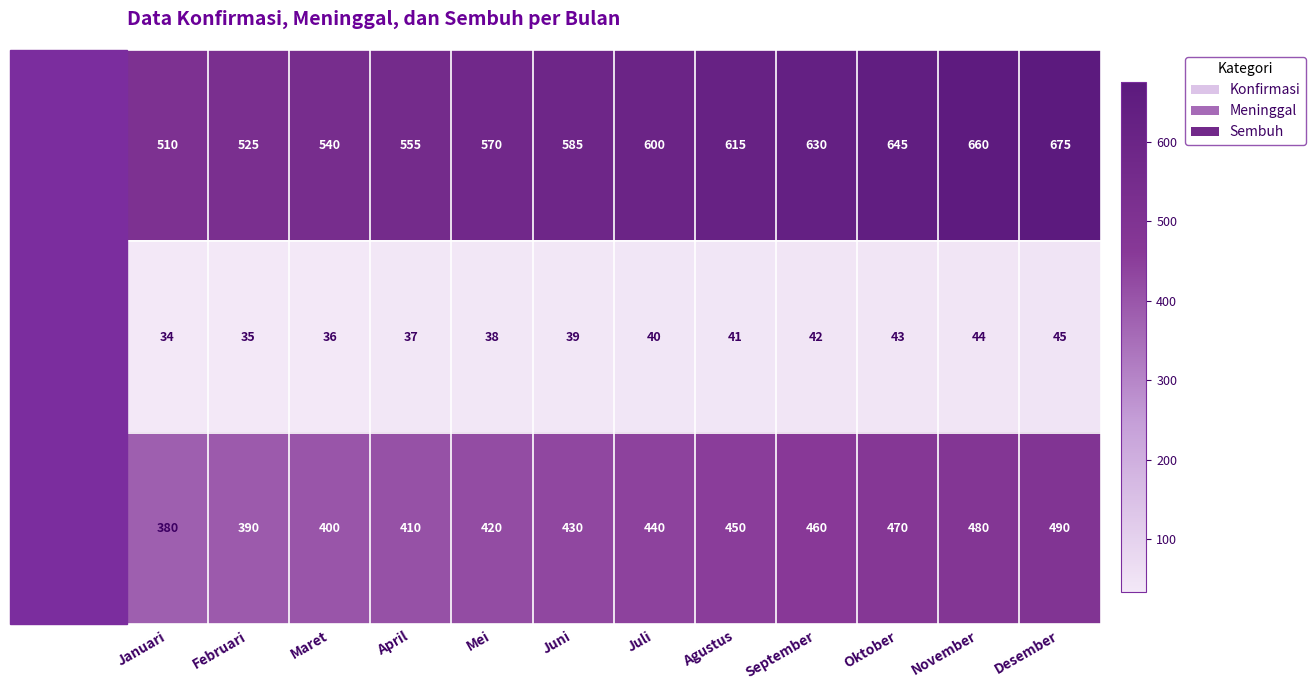

What is the total value across all series at April?

1002